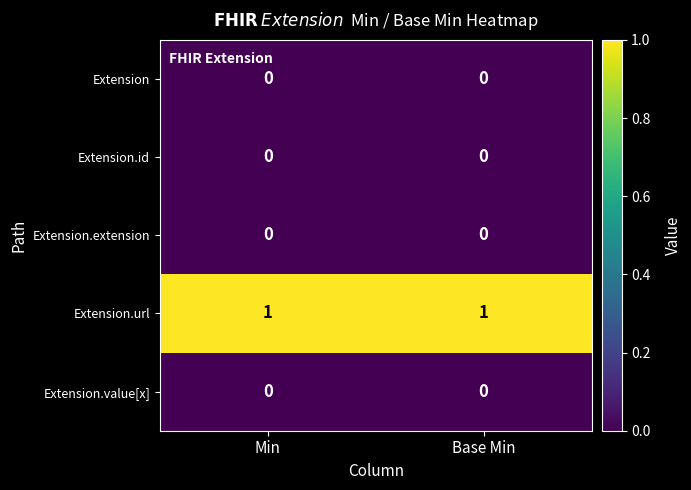

What is the difference between the highest and lowest values at Min?

1